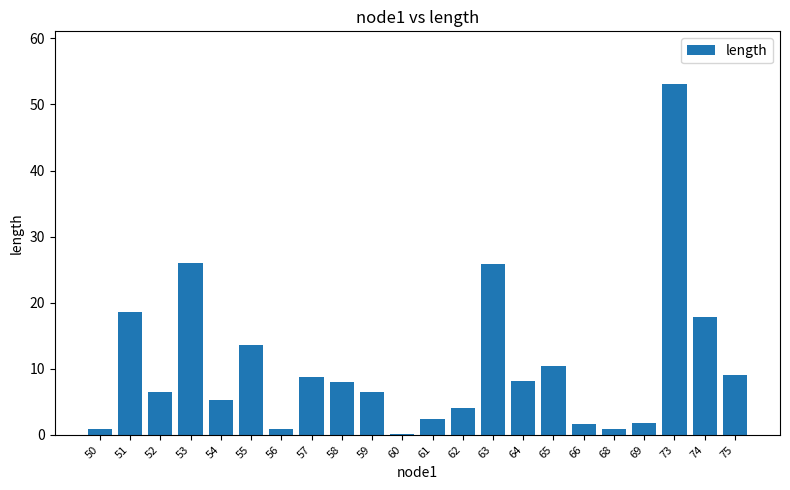

True or false: the data shows 11.0 at 64.

False